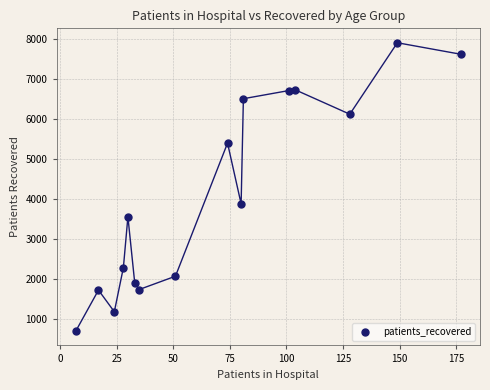

What Y value in the scatter plot is closest to 4309?

3885